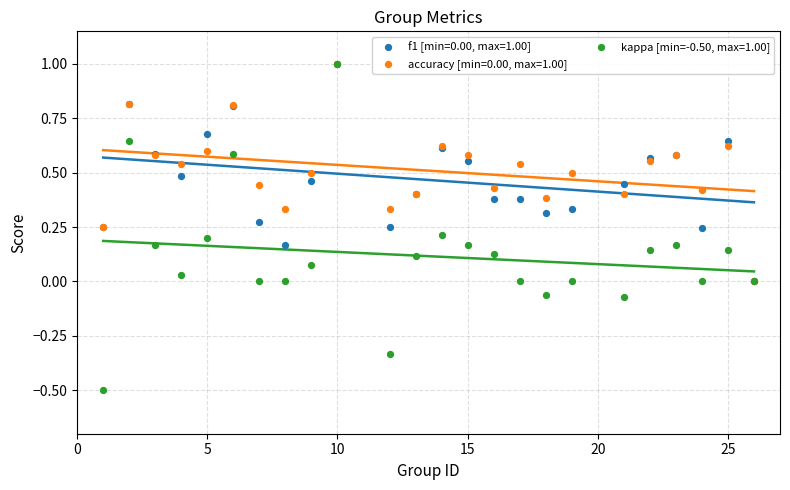

Which series reaches the maximum Y coordinate?

f1